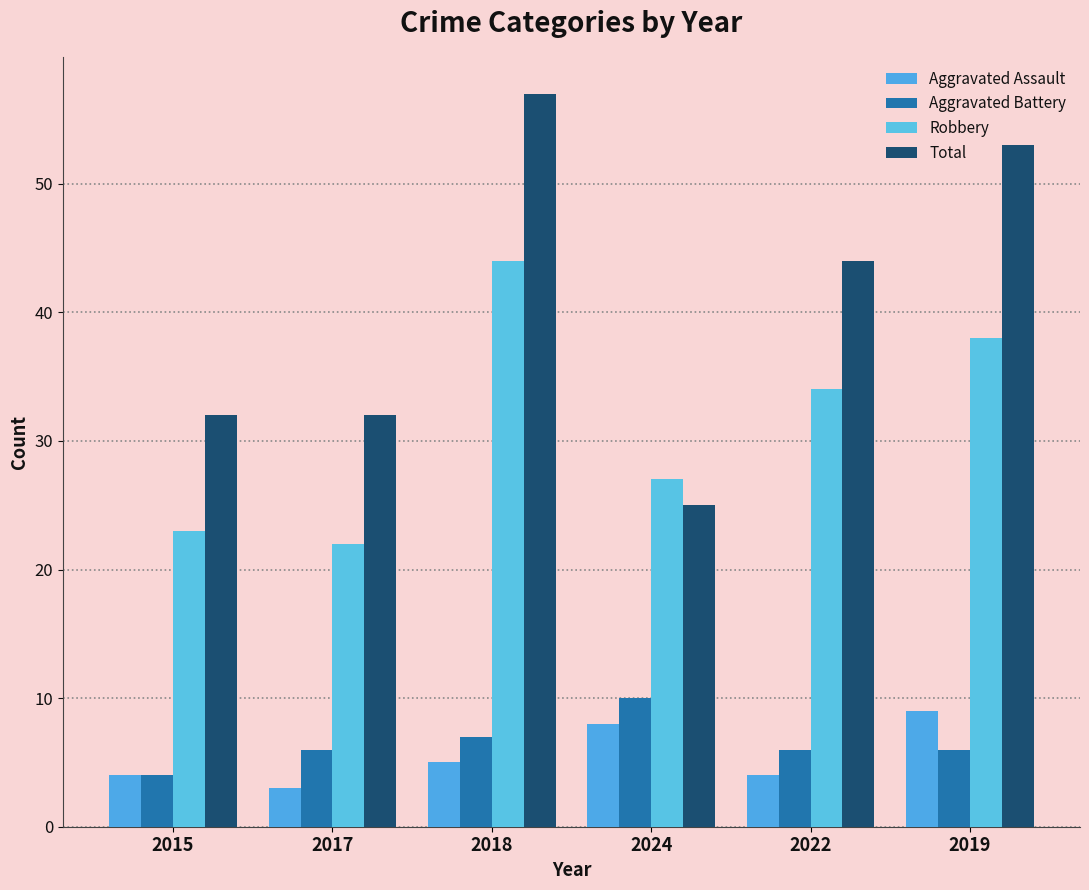

Reading left to right, what are all the values shown in this chart?

Aggravated Assault: 4	3	5	8	4	9
Aggravated Battery: 4	6	7	10	6	6
Robbery: 23	22	44	27	34	38
Total: 32	32	57	25	44	53